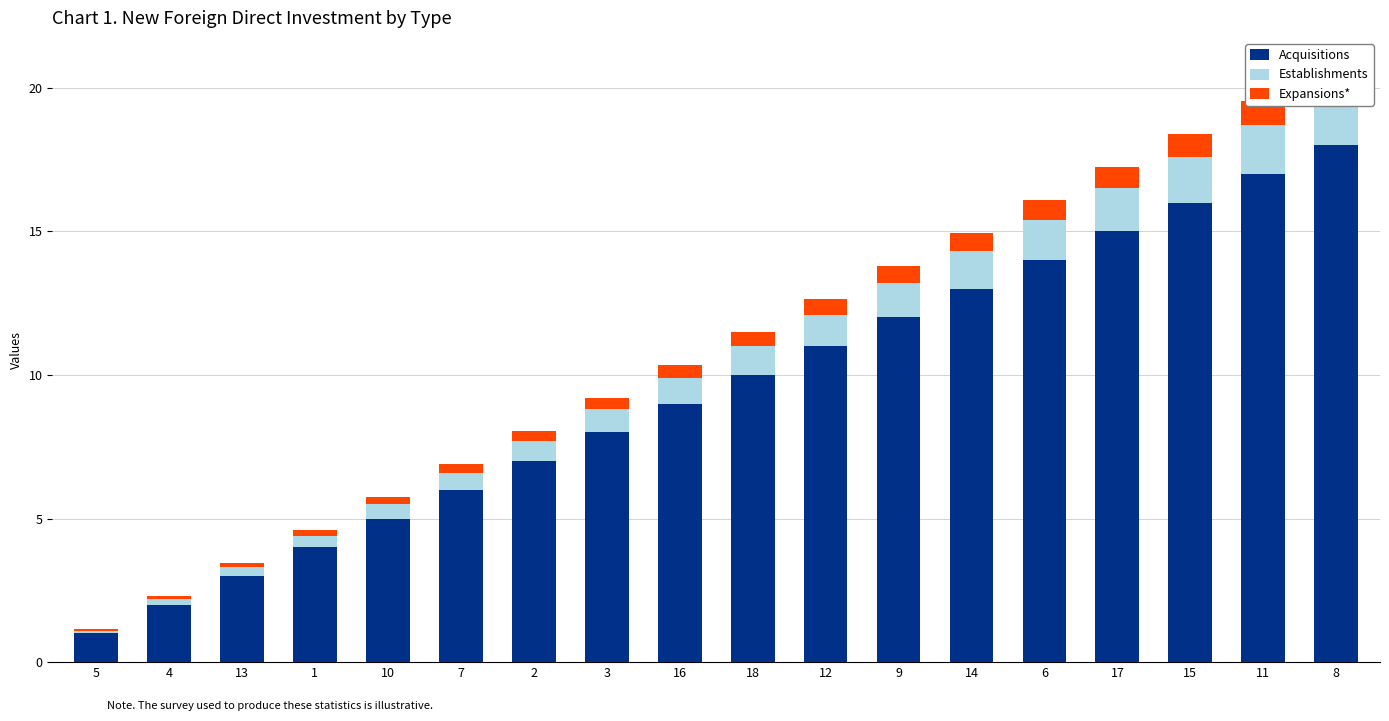

Rank the series at 16 from highest to lowest value.

Acquisitions, Establishments, Expansions*